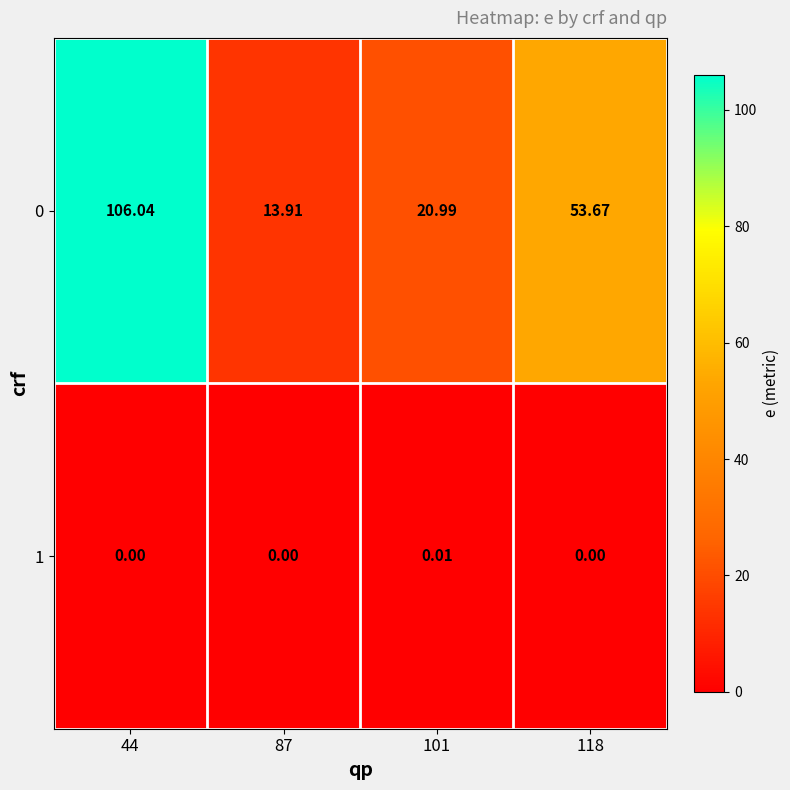

Is the value of 0 at 118 greater than the value of 1 at 44?

Yes